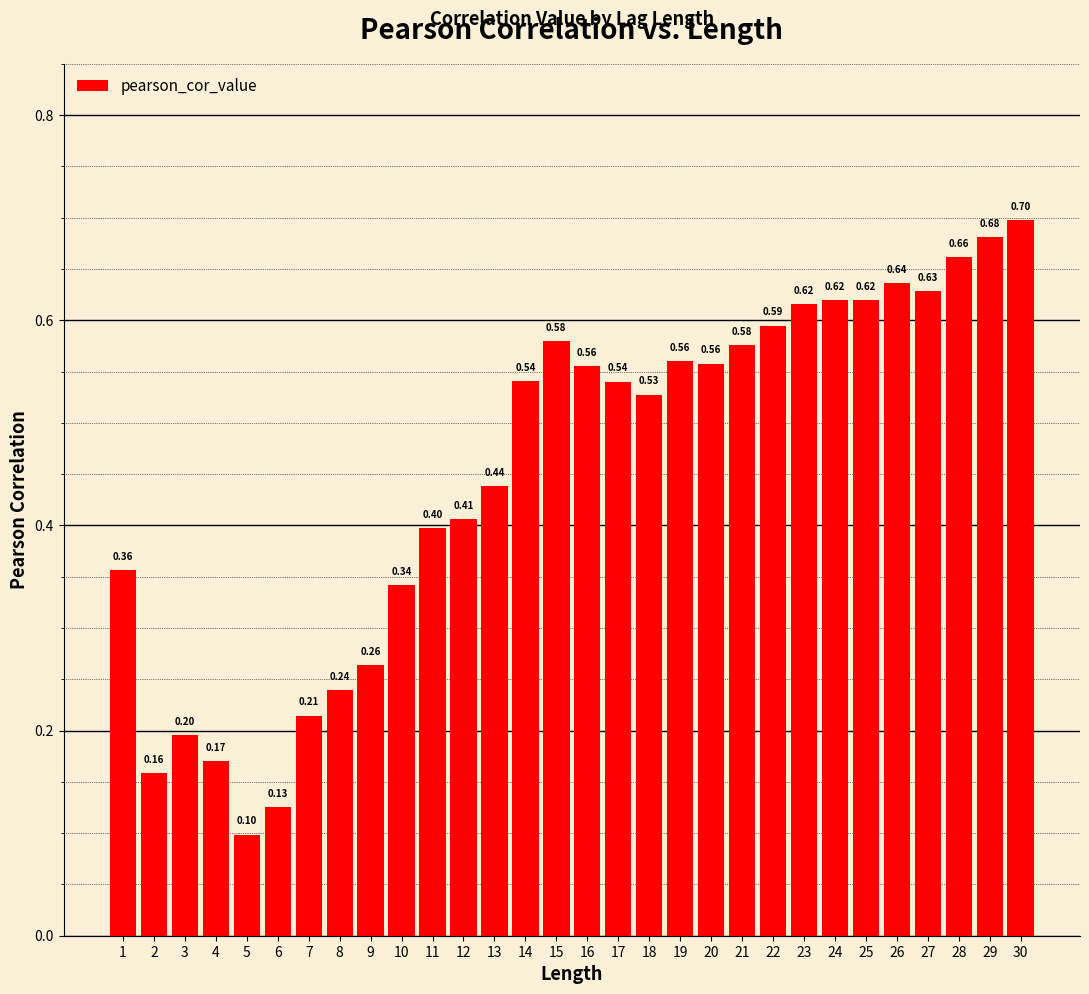

What is the change in value from 6 to 27?

+0.5